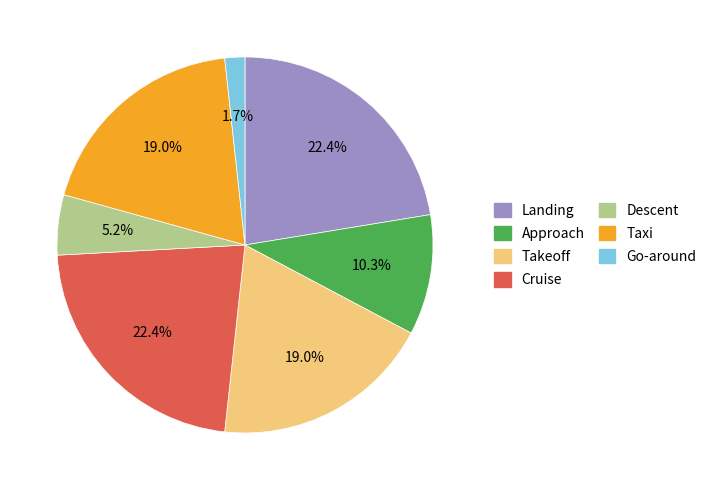

True or false: Takeoff accounts for 27% of the total.

False